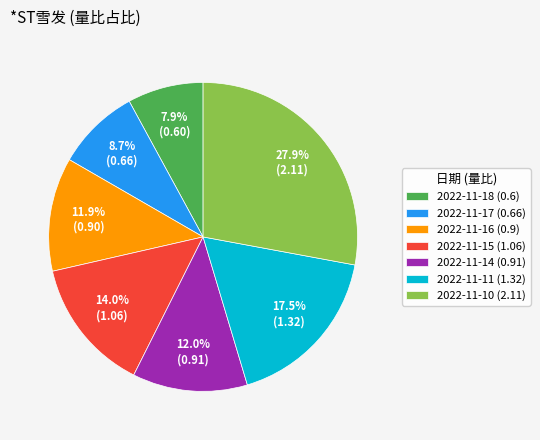

Does 2022-11-10 (2.11) account for over 50% of the chart?

No